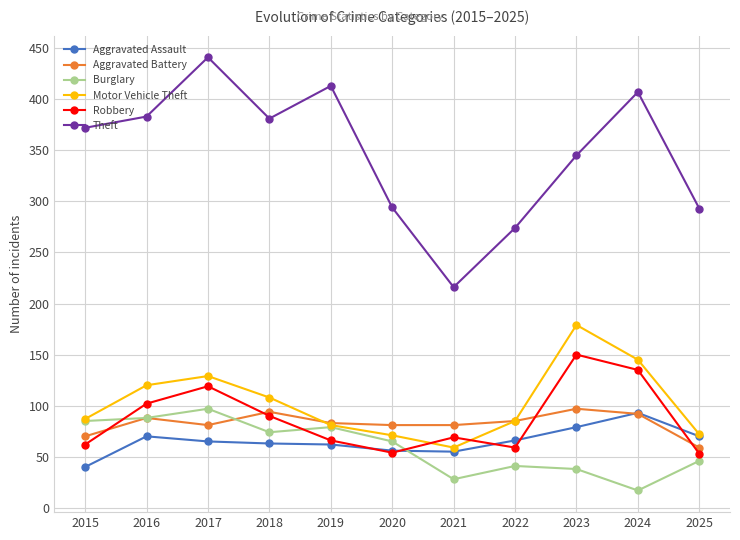

What is the difference between the highest and lowest values at 2021?

188